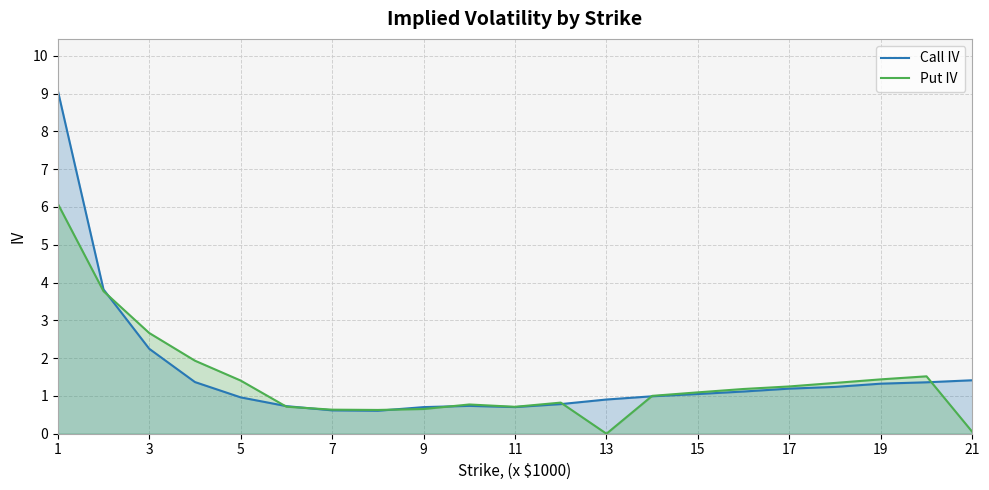

Rank the series by their maximum value, from lowest to highest.

Put IV, Call IV